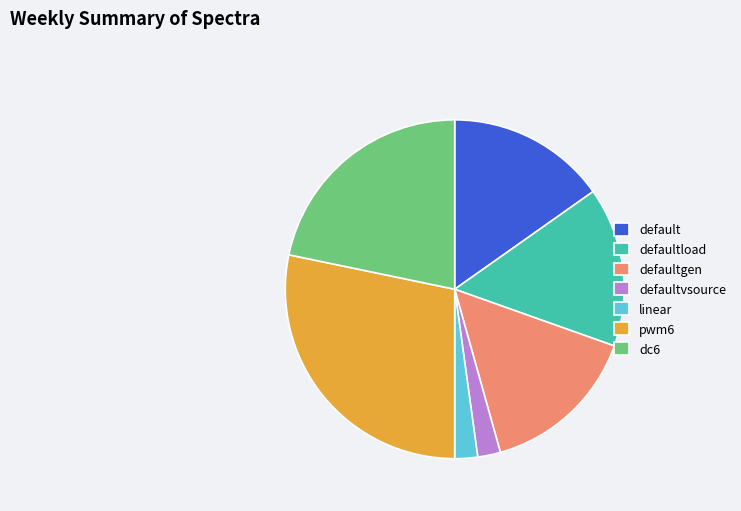

Does defaultgen represent more than half of the total?

No